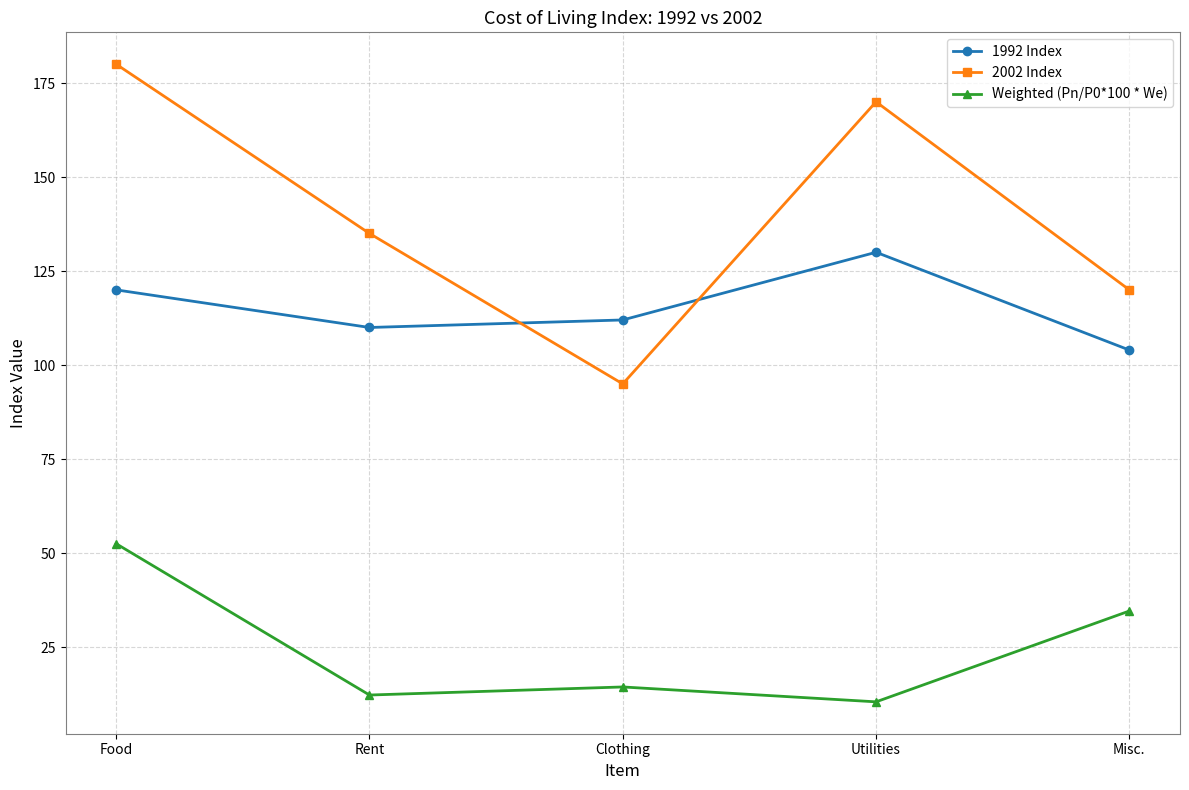

How many interior local valleys does the Weighted (Pn/P0*100 * We) series have?

2